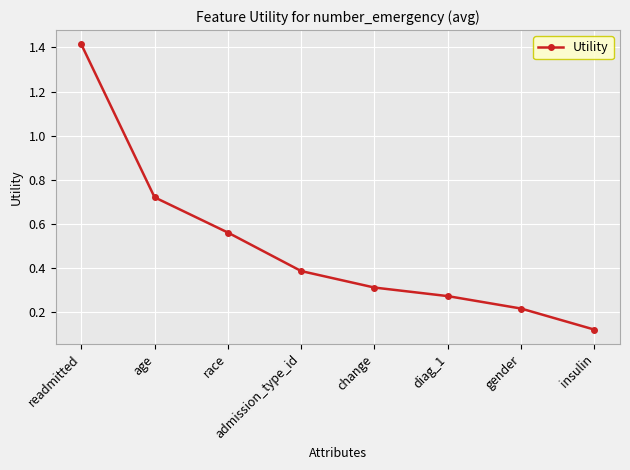

True or false: the data shows 0.8 at race.

False